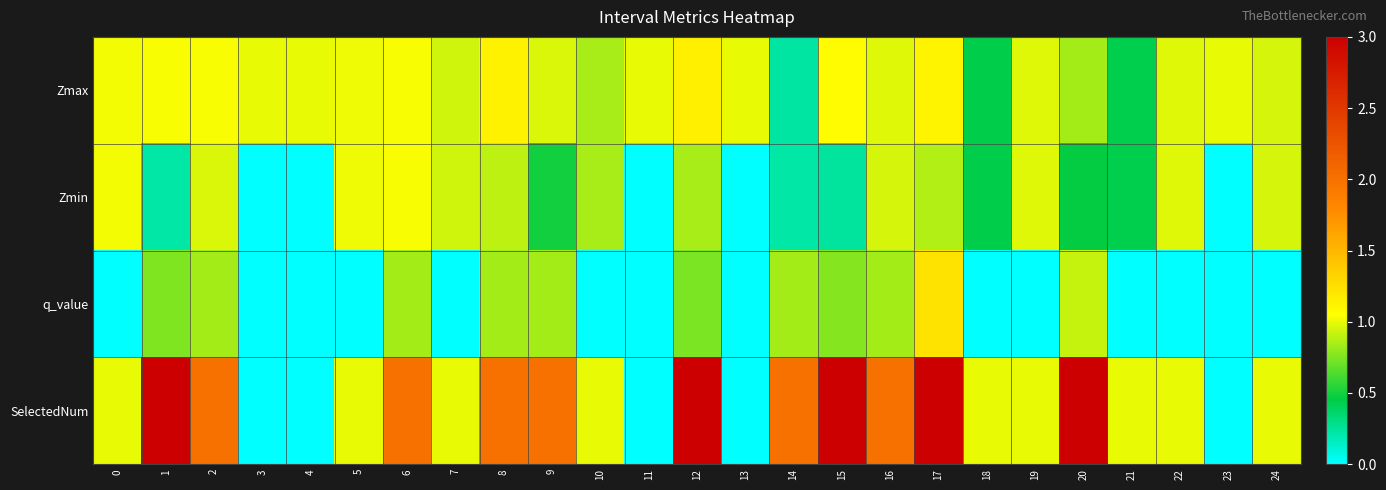

Reading right to left, list all the values displayed in this chart.

Zmax: 24=0.9	23=1.0	22=1.0	21=0.4	20=0.8	19=1.0	18=0.4	17=1.1	16=1.0	15=1.1	14=0.2	13=1.0	12=1.1	11=1.0	10=0.9	9=1.0	8=1.1	7=0.9	6=1.0	5=1.0	4=1.0	3=1.0	2=1.0	1=1.0	0=1.0
Zmin: 24=0.9	23=0.0	22=1.0	21=0.4	20=0.5	19=1.0	18=0.4	17=0.9	16=1.0	15=0.2	14=0.2	13=0.0	12=0.8	11=0.0	10=0.9	9=0.5	8=0.9	7=0.9	6=1.0	5=1.0	4=0.0	3=0.0	2=1.0	1=0.2	0=1.0
q_value: 24=-0.0	23=0.0	22=-0.0	21=-0.0	20=0.9	19=-0.0	18=-0.0	17=1.2	16=0.8	15=0.8	14=0.8	13=0.0	12=0.7	11=0.0	10=-0.0	9=0.8	8=0.8	7=-0.0	6=0.8	5=-0.0	4=0.0	3=0.0	2=0.8	1=0.8	0=-0.0
SelectedNum: 24=1.0	23=0.0	22=1.0	21=1.0	20=3.0	19=1.0	18=1.0	17=3.0	16=2.0	15=3.0	14=2.0	13=0.0	12=3.0	11=0.0	10=1.0	9=2.0	8=2.0	7=1.0	6=2.0	5=1.0	4=0.0	3=0.0	2=2.0	1=3.0	0=1.0